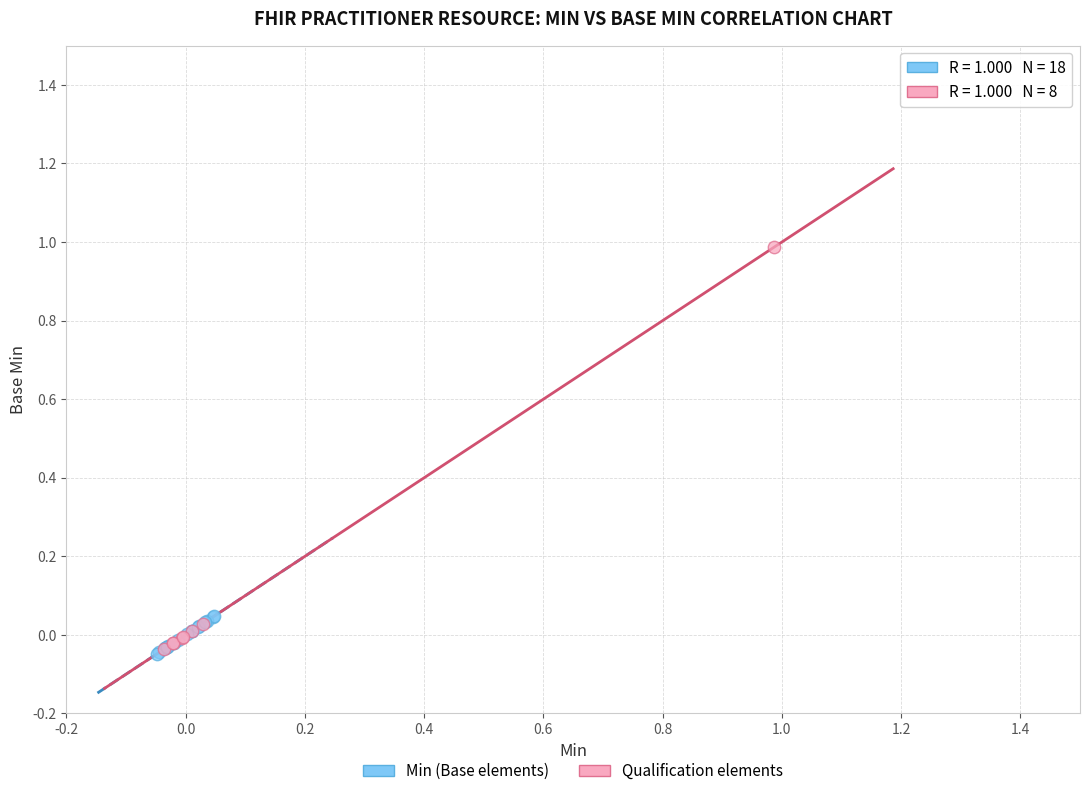

Which series reaches the maximum Y coordinate?

Qualification elements